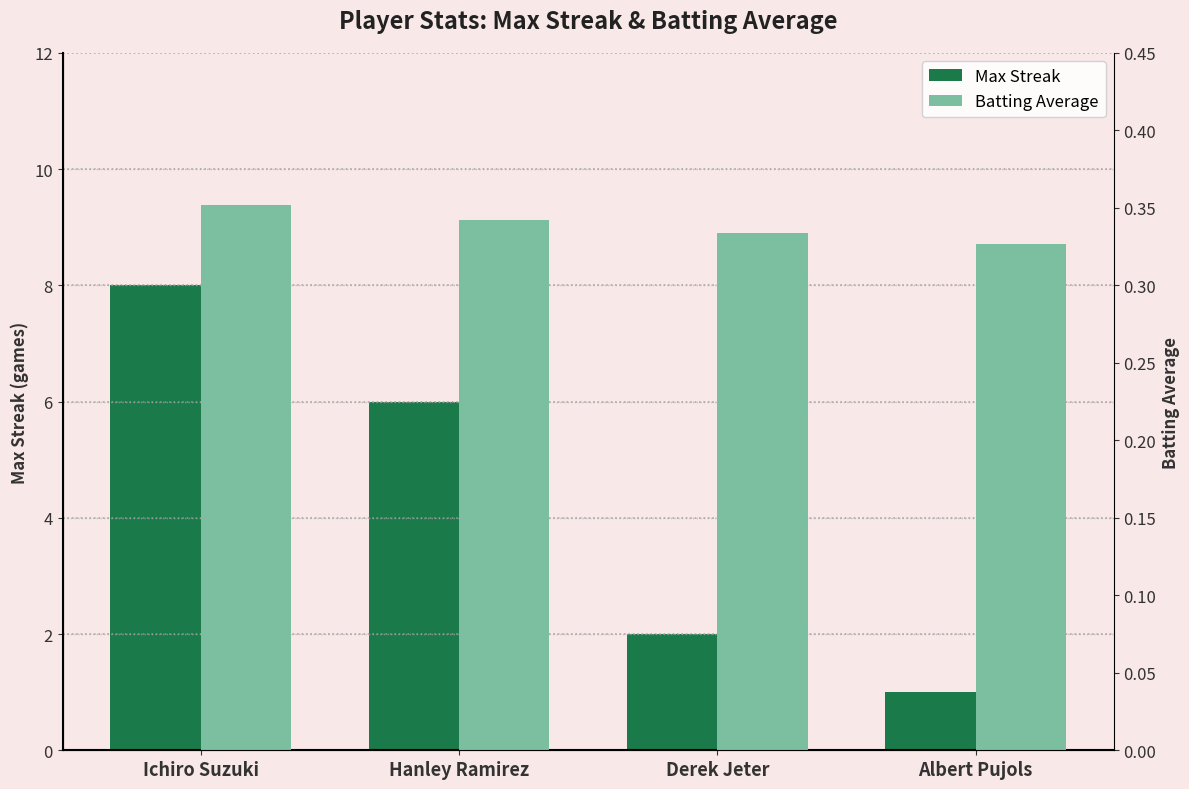

Does the chart contain stacked bars?

No